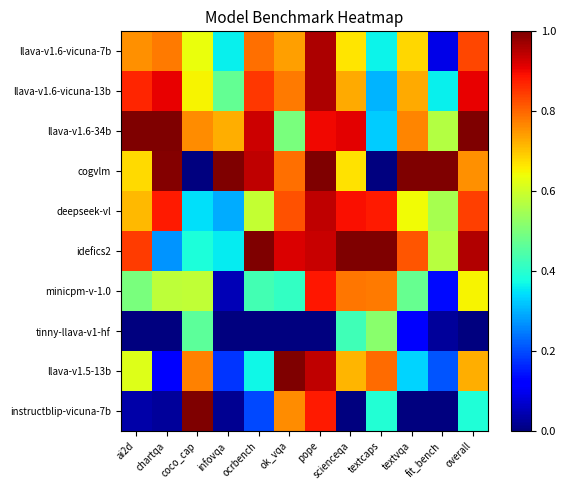

Count the number of categories in the chart.

12